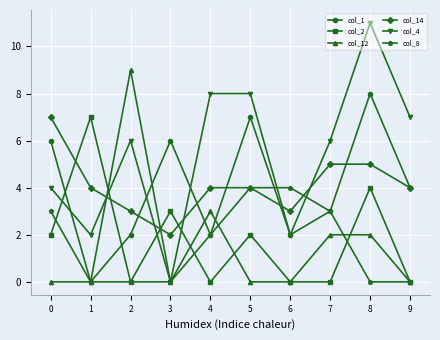

Which series ends up on top after the final intersection of col_1 and col_12?

col_1